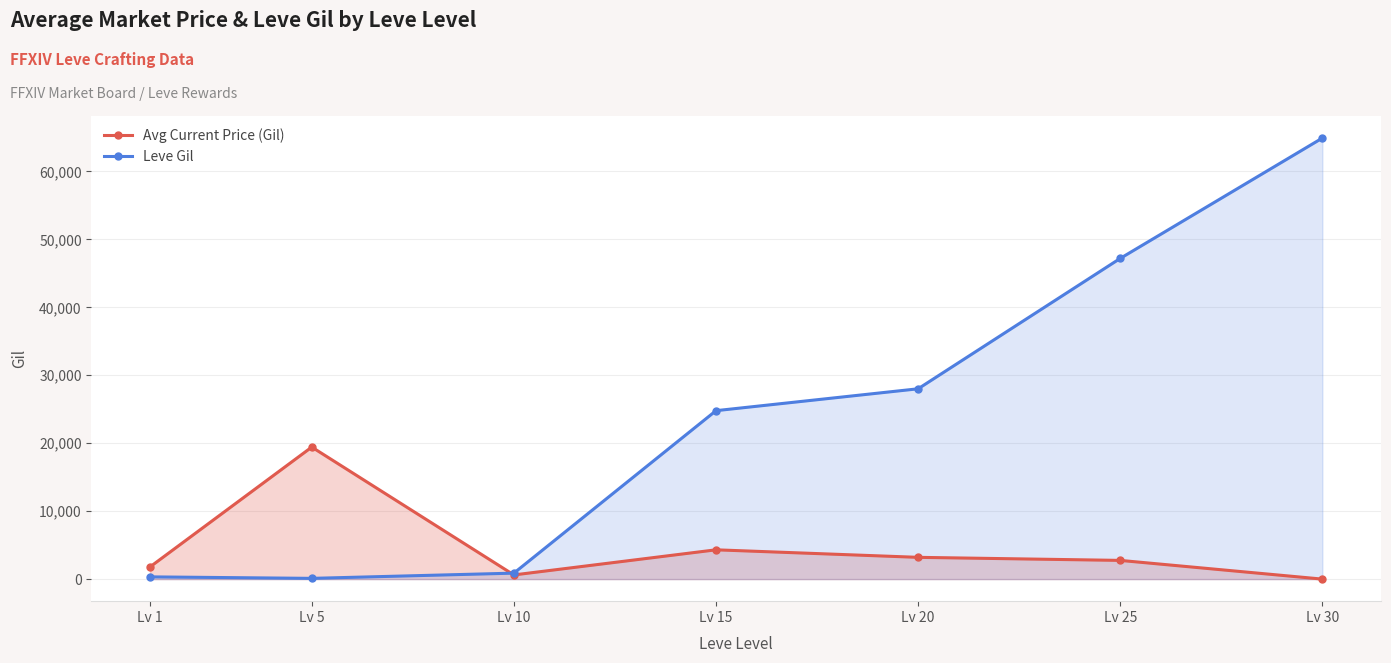

How many interior local valleys does the Avg Current Price (Gil) series have?

1